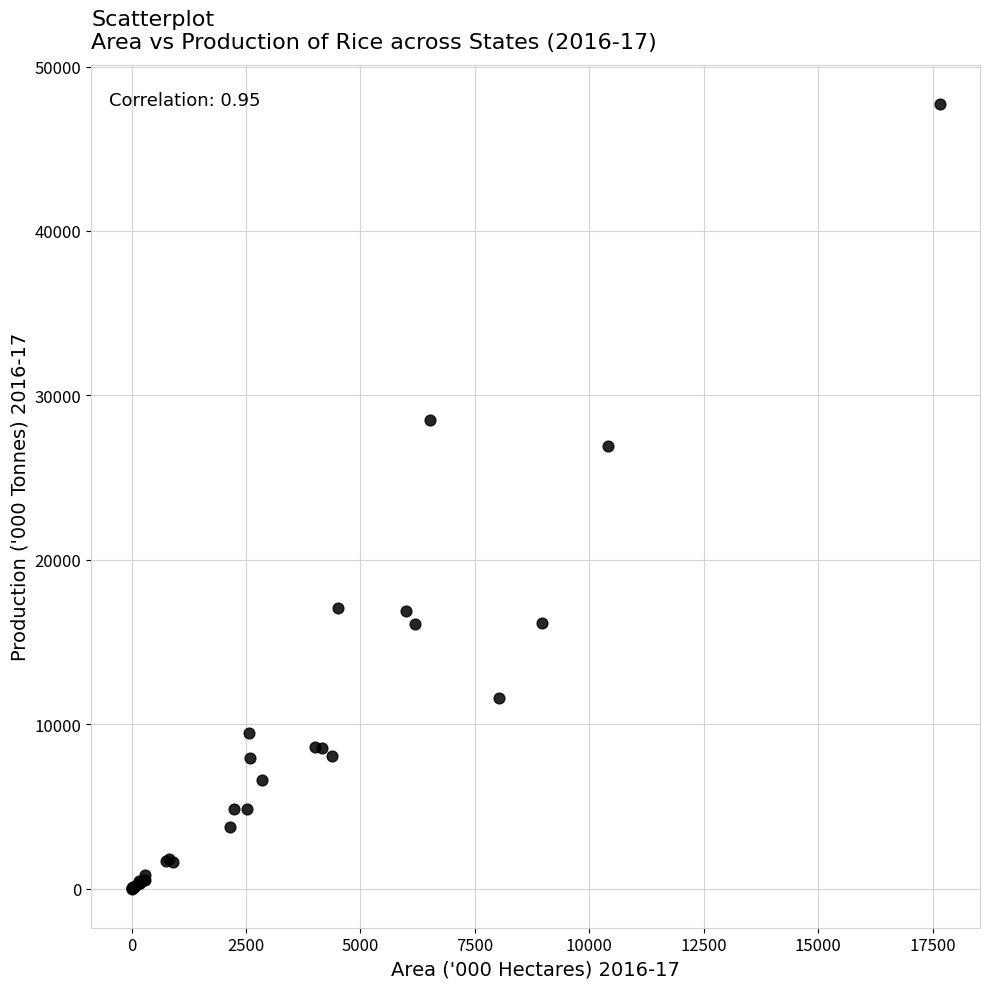

What Y value in the scatter plot is closest to 23859?

26933.1